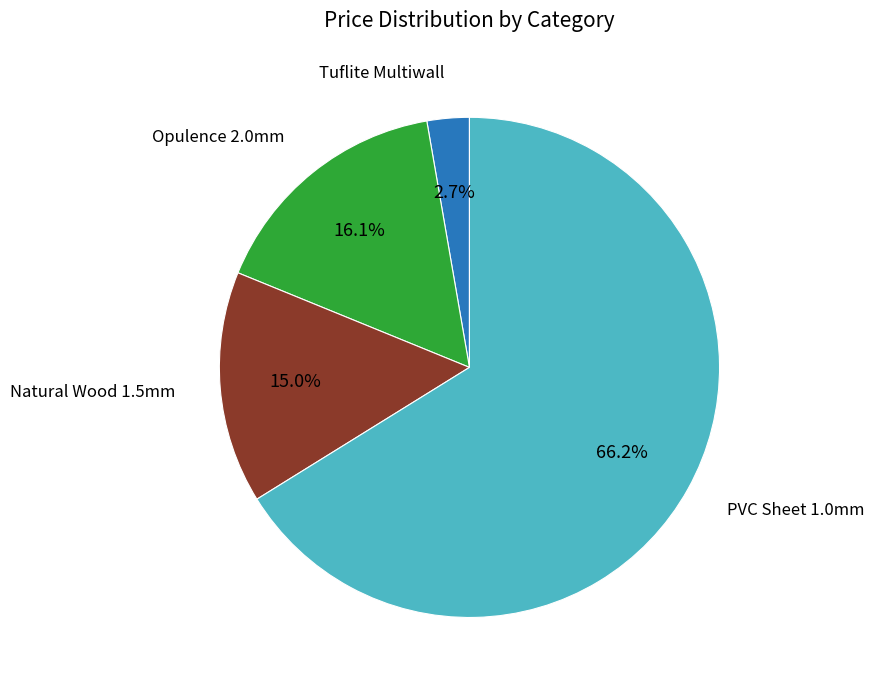

Is there any slice that represents more than half of the pie?

Yes